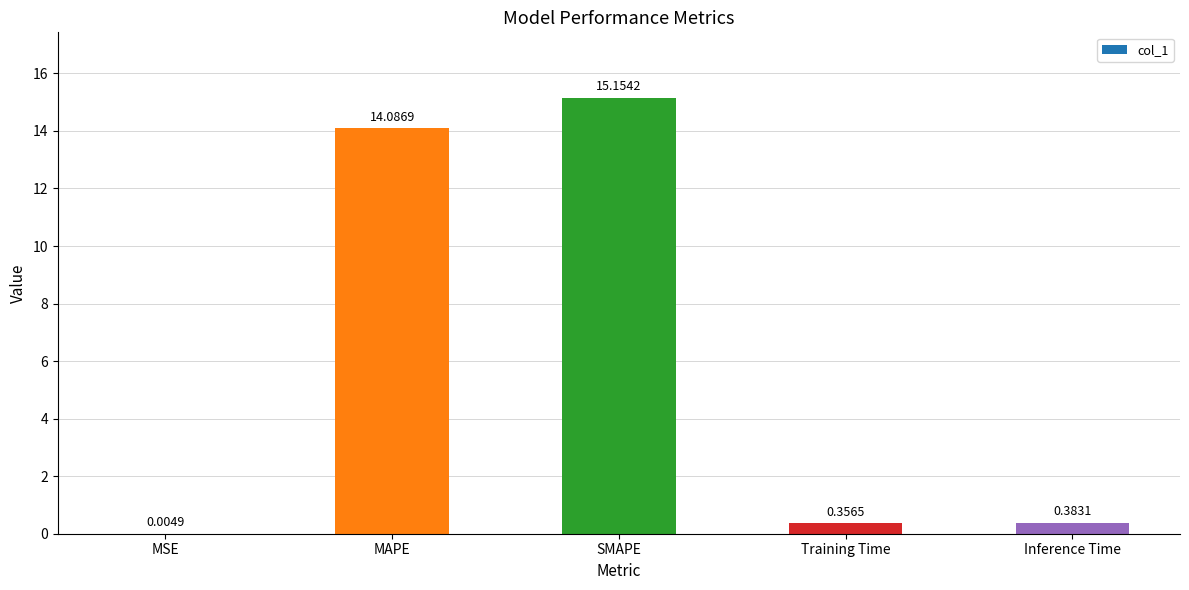

Does the chart contain stacked bars?

No